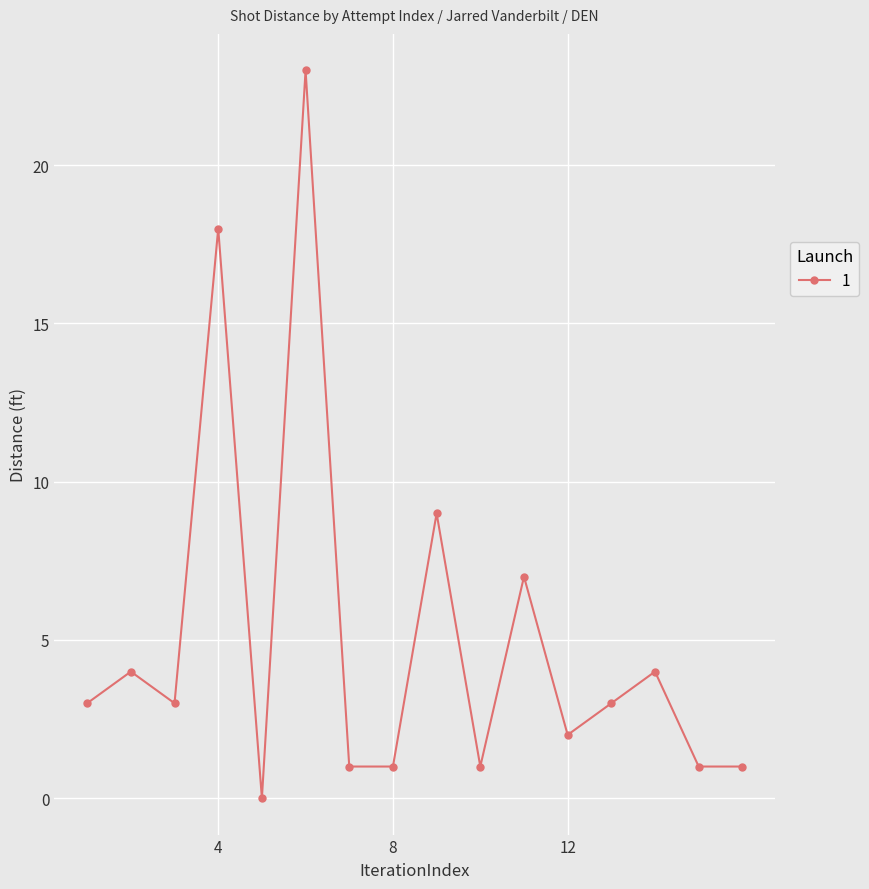

What is the value of the 16th point from the left?

1